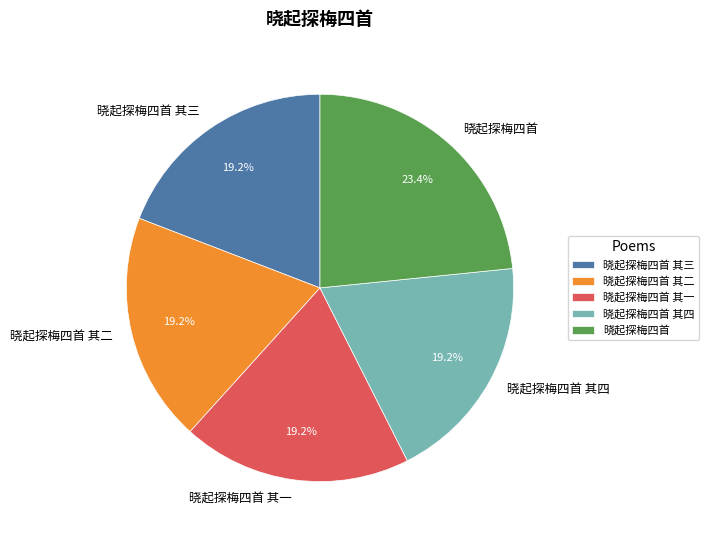

Which has a higher value, 晓起探梅四首 or 晓起探梅四首 其一?

晓起探梅四首